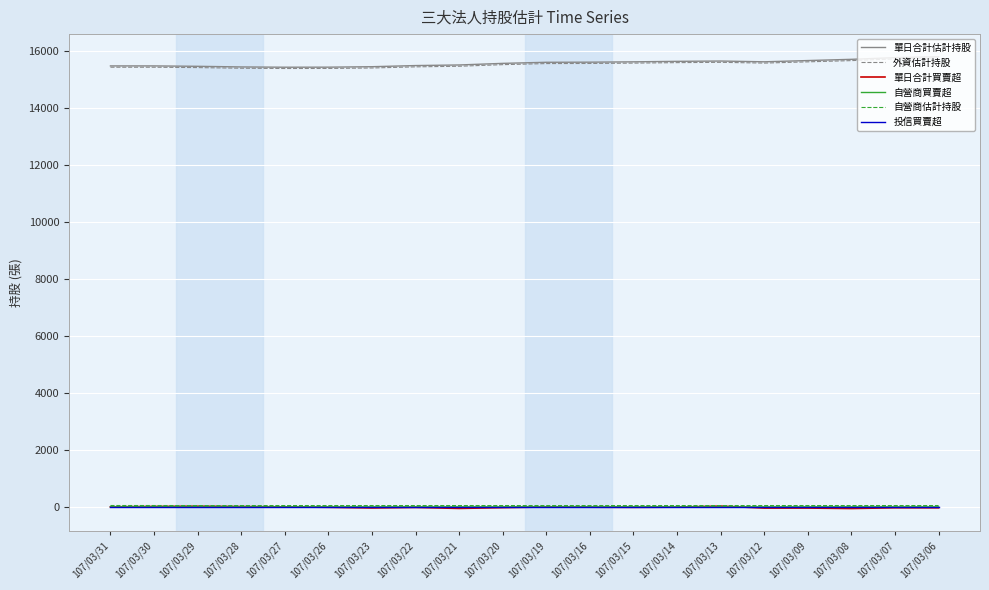

The value of 外資估計持股 at 107/03/15 is 25211. True or false?

False